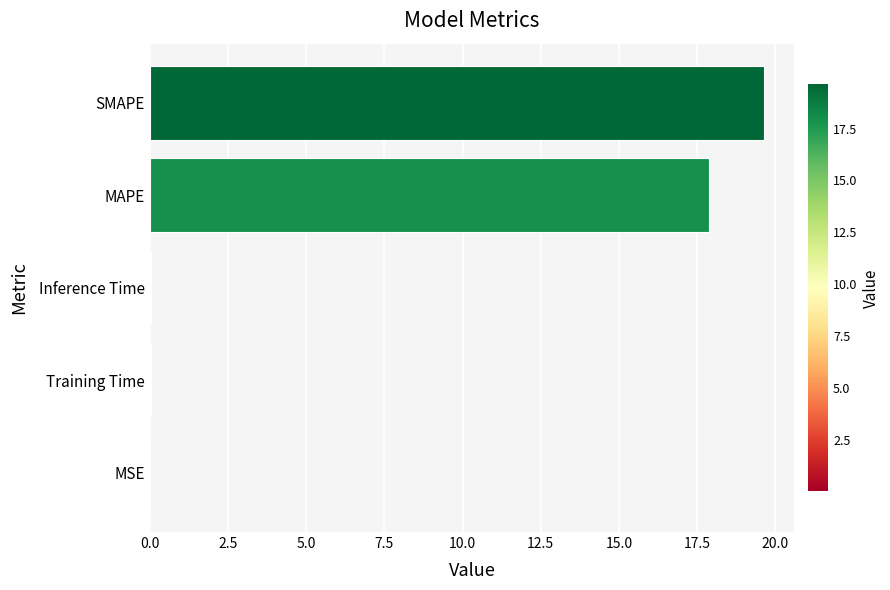

What is the sum of all values?

37.6